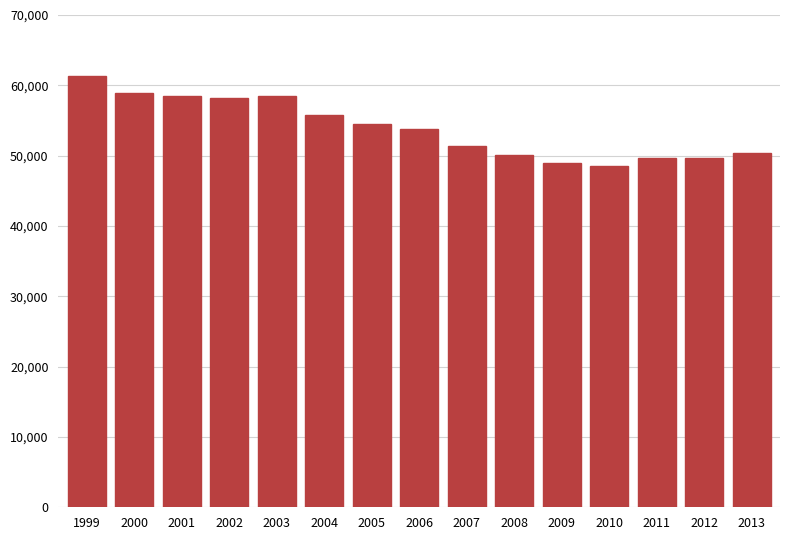

What is the average value?

53886